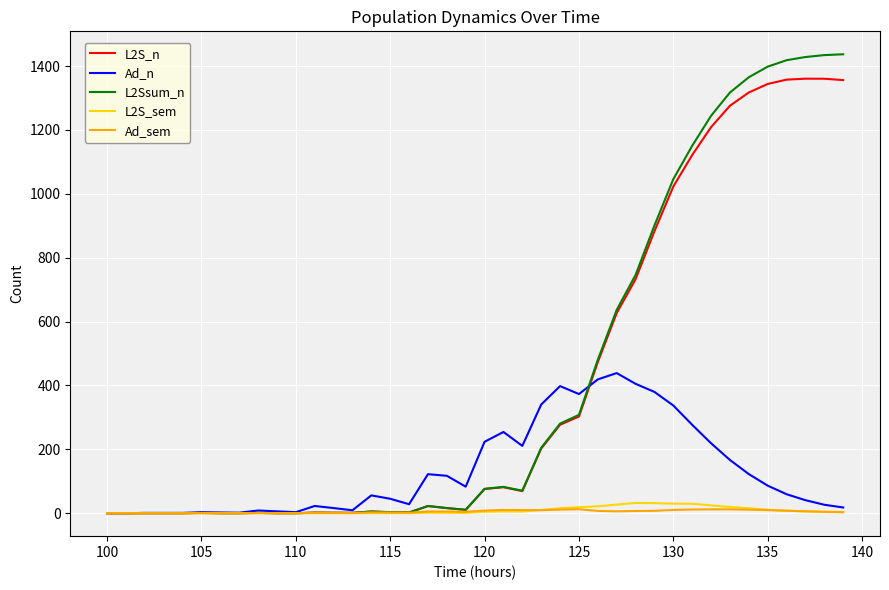

True or false: L2S_sem has more than 0 interior local peaks.

True